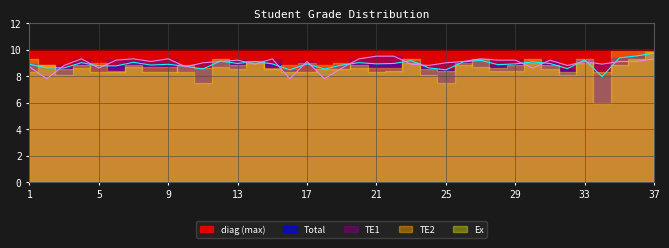

At how many categories does at least one series exceed 7?

37